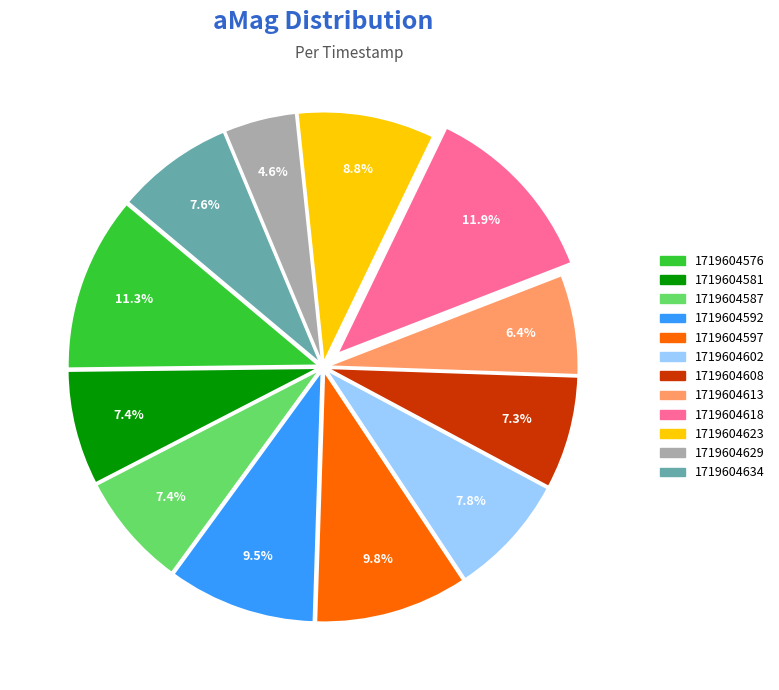

To the nearest percent, what is the difference between the largest and smallest slice percentages?

7%